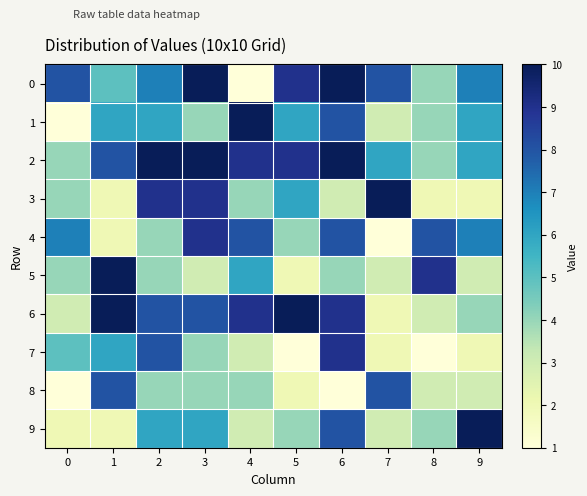

What is the spread (max minus min) of values at 3?

7